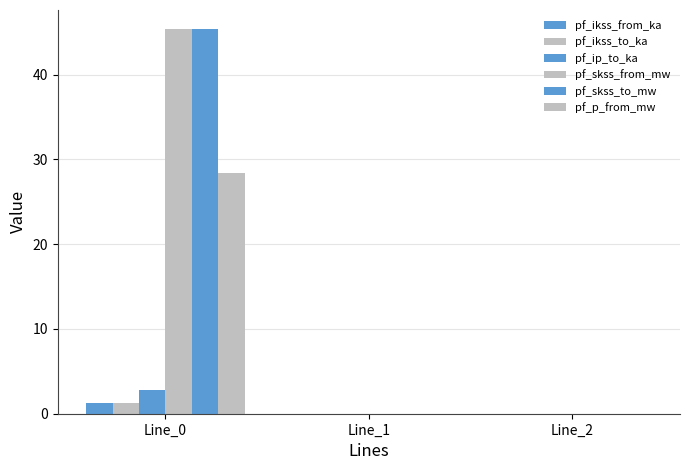

The pf_ikss_from_ka series shows -0.8 at Line_1. True or false?

False